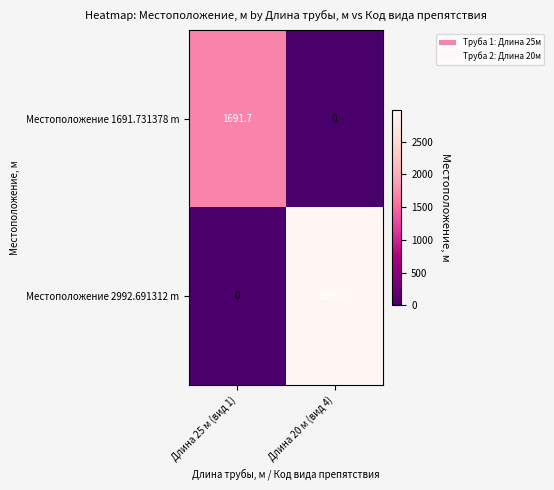

True or false: Местоположение 2992.691312 m has a value of 1727.4 at Длина 20 м (вид 4).

False